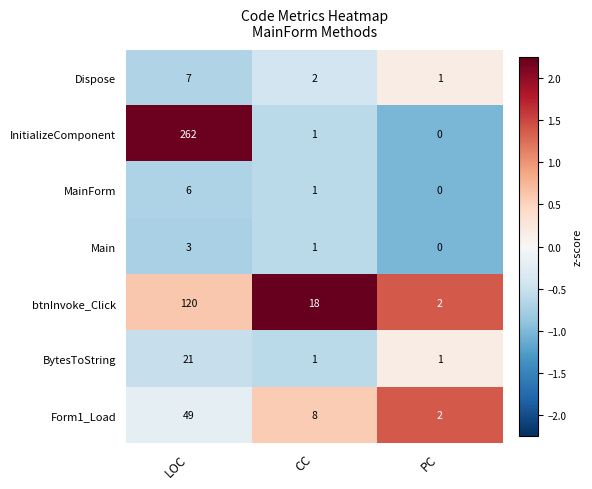

What is the sum of the Main values at CC and LOC?

4